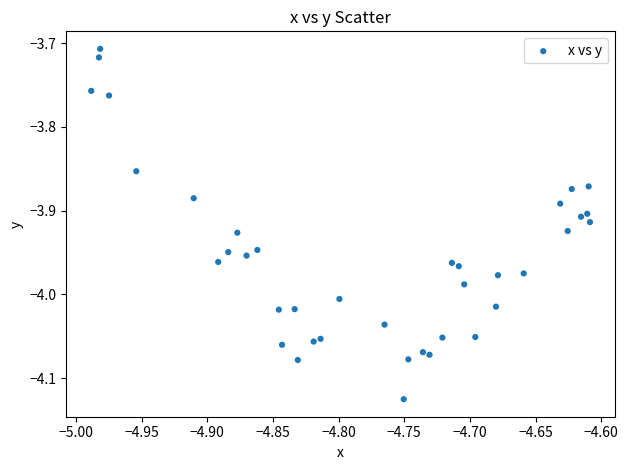

What is the range of Y values (max minus min)?

0.4